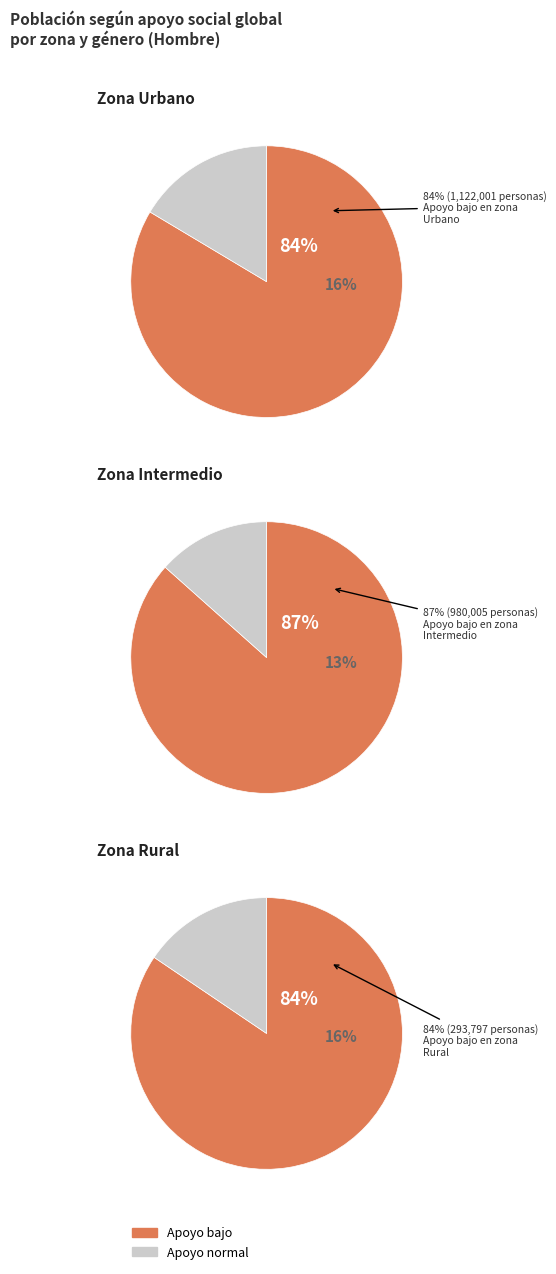

Is it true that Urbano is 61% of the pie?

False